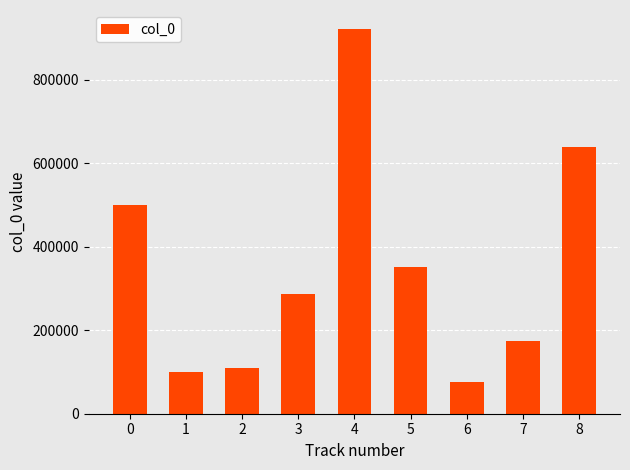

What is the average value?

350723